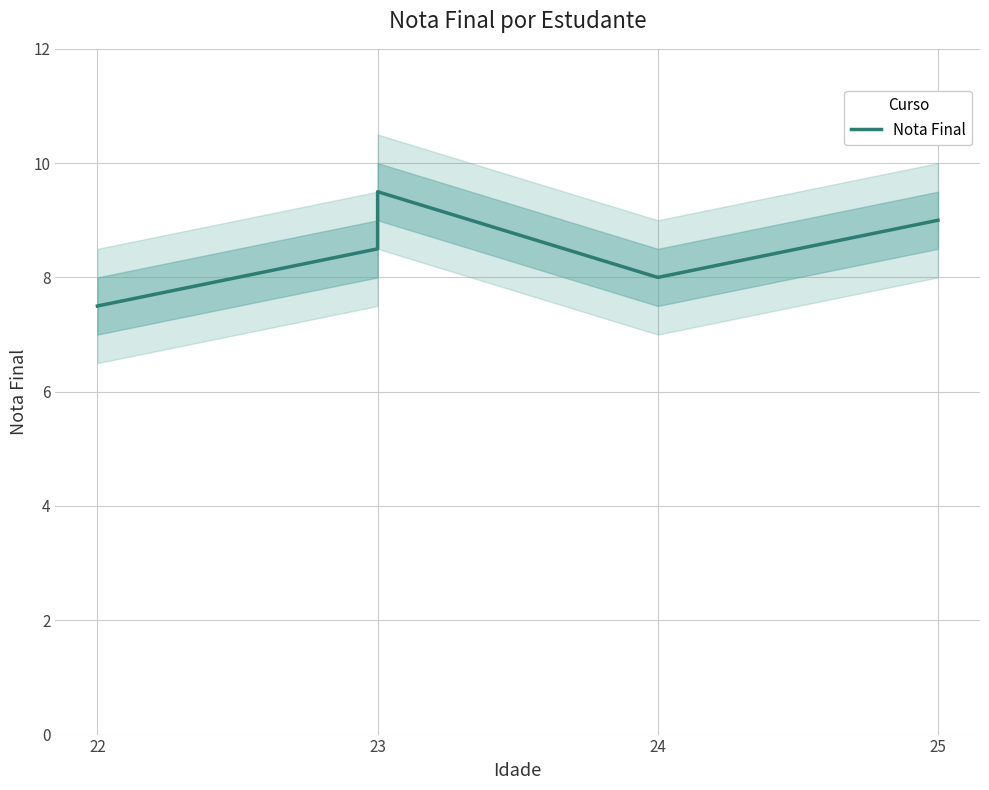

What is the maximum value shown in the chart?

9.5